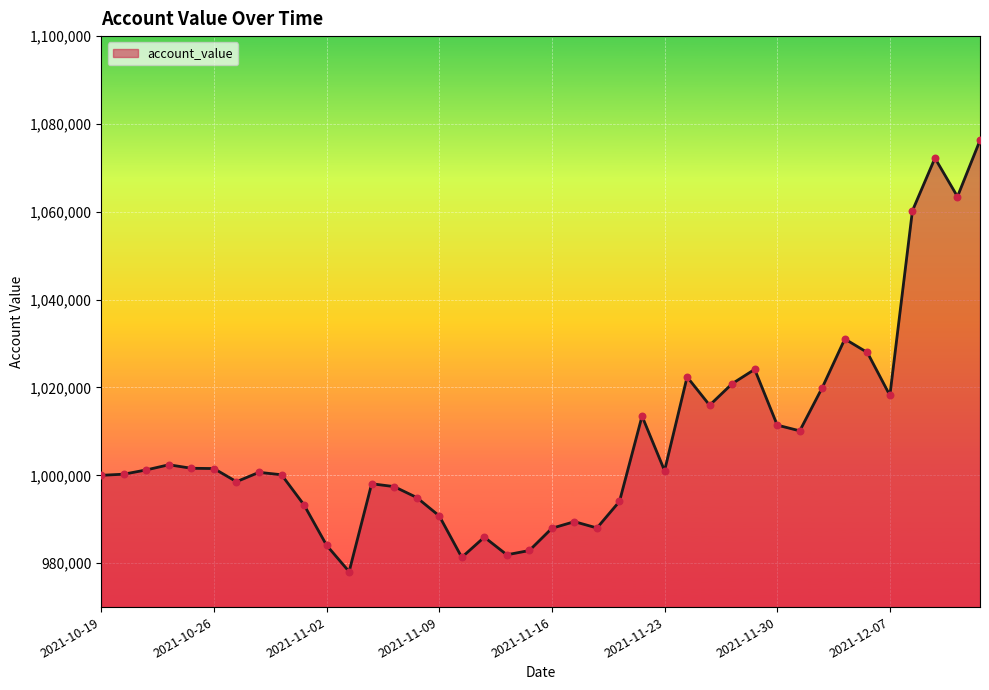

What is the difference between the maximum and minimum values?

98193.1